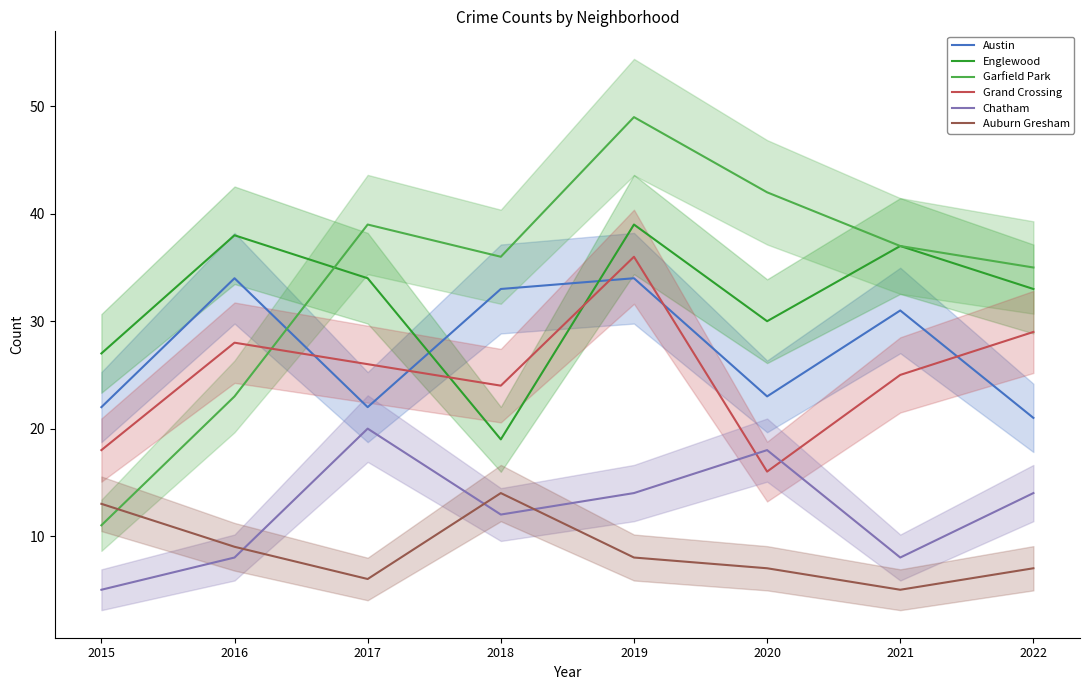

What is the value of the Garfield Park point at the 4th from the left?

36